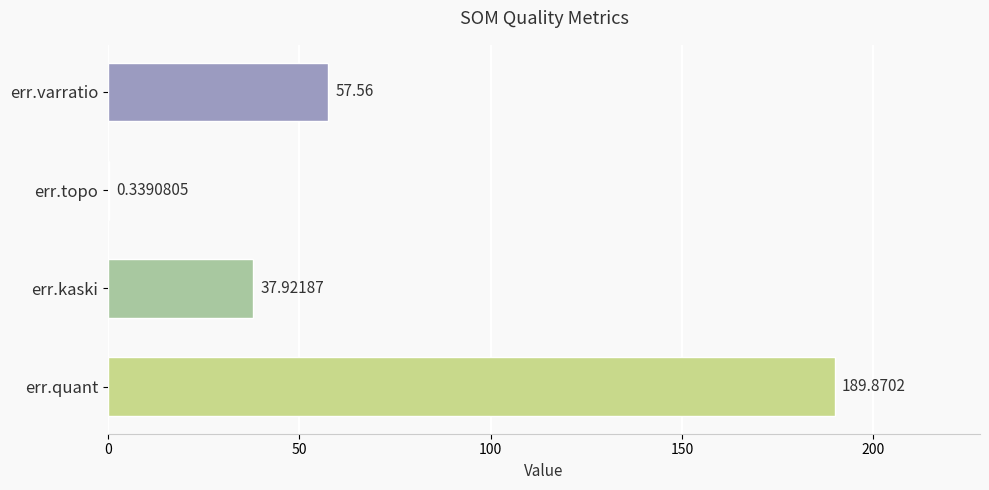

Where is the data nearest to the value 95?

err.varratio